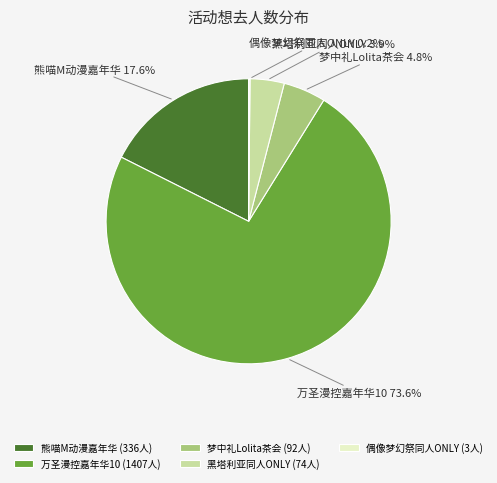

What is the ratio of the value at 熊喵M动漫嘉年华 to the value at 梦中礼Lolita茶会?

3.7